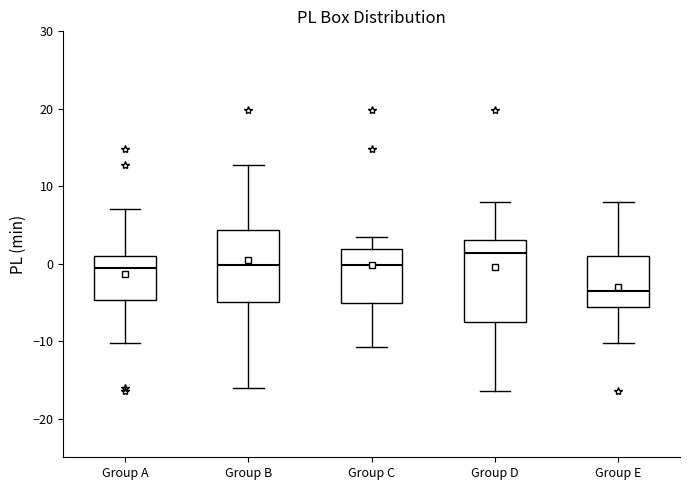

Which box's median line is the lowest?

Group E